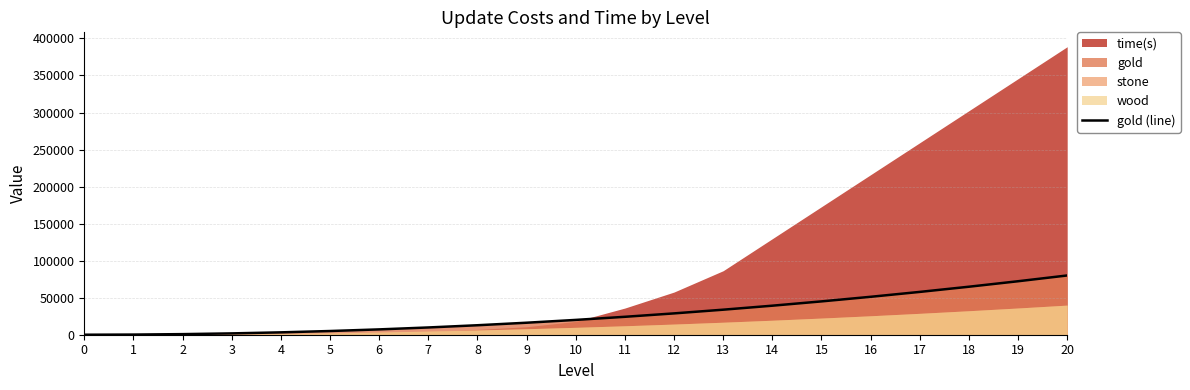

What is the difference between the maximum and minimum values?

80000